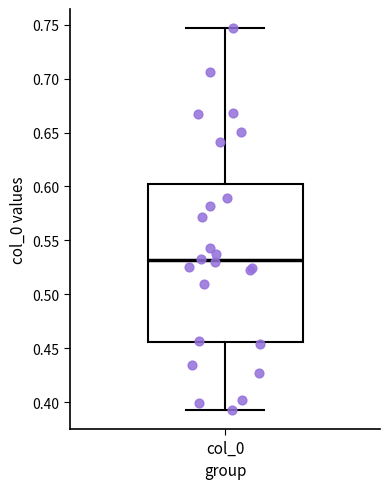

Transcribe this box plot: give where the median line is, the range the box spans, and where the two whiskers end, as read against the y-axis. The values are not printed on the chart, so give them approximately, as read against the axis.

median 0.530, box 0.455 to 0.600, whiskers 0.395 to 0.745